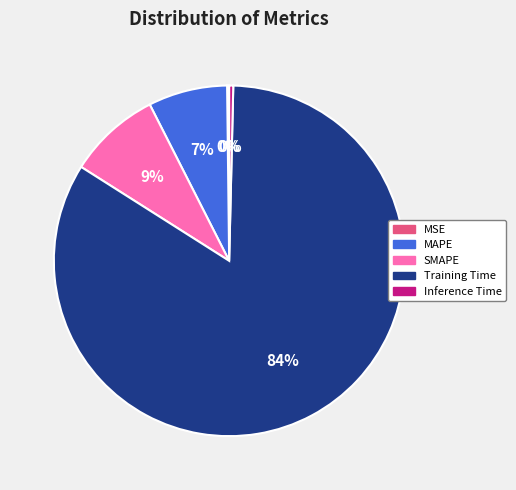

Does any single category account for the majority?

Yes